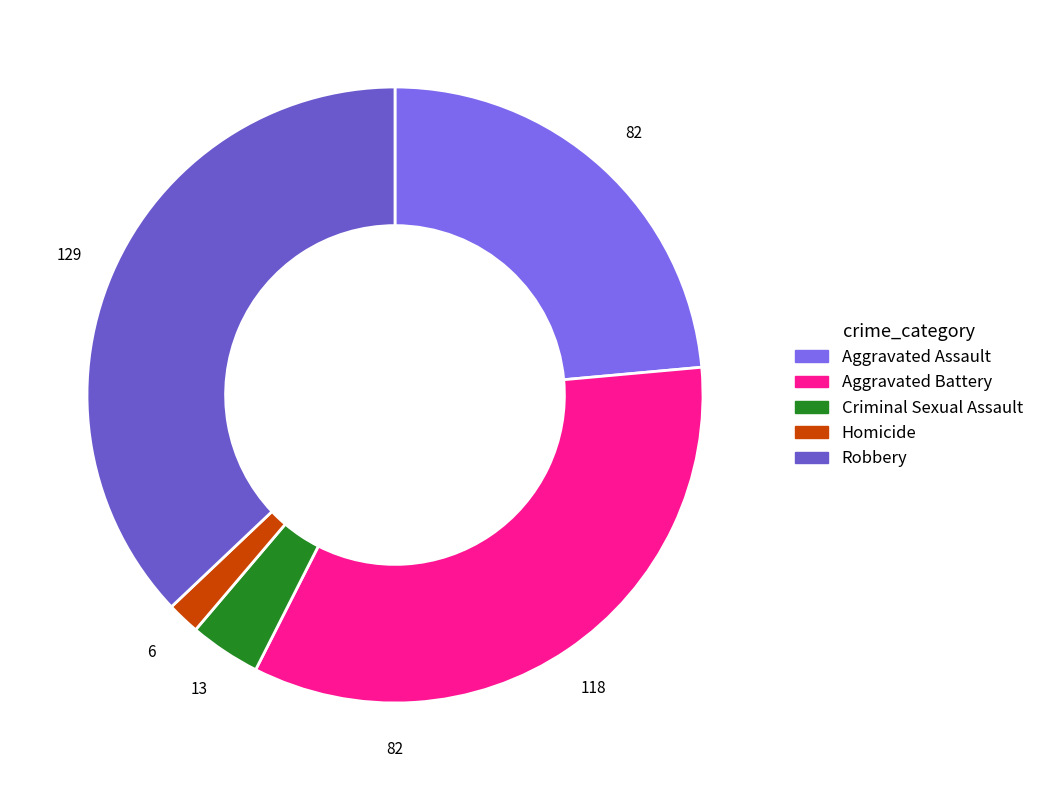

Rank the categories by value from highest to lowest.

Robbery, Aggravated Battery, Aggravated Assault, Criminal Sexual Assault, Homicide